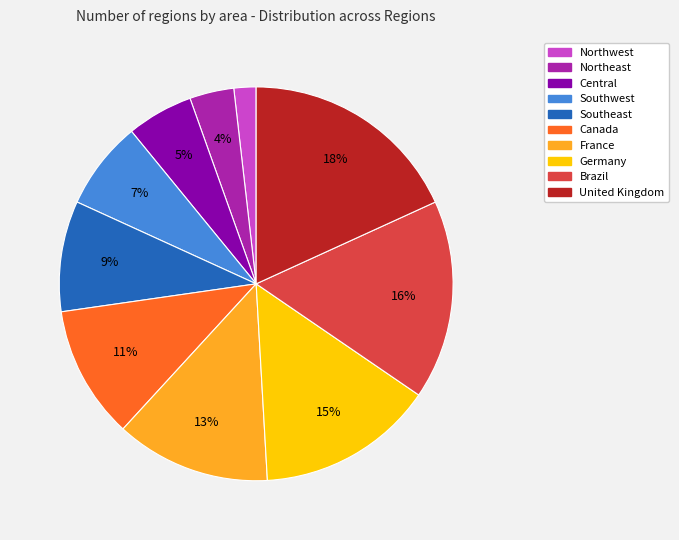

Does Southeast account for over 50% of the chart?

No